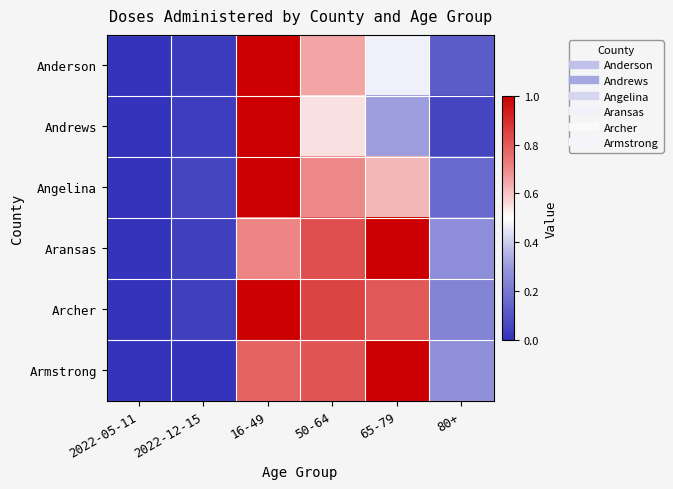

What is the spread (max minus min) of values at 16-49?

0.3